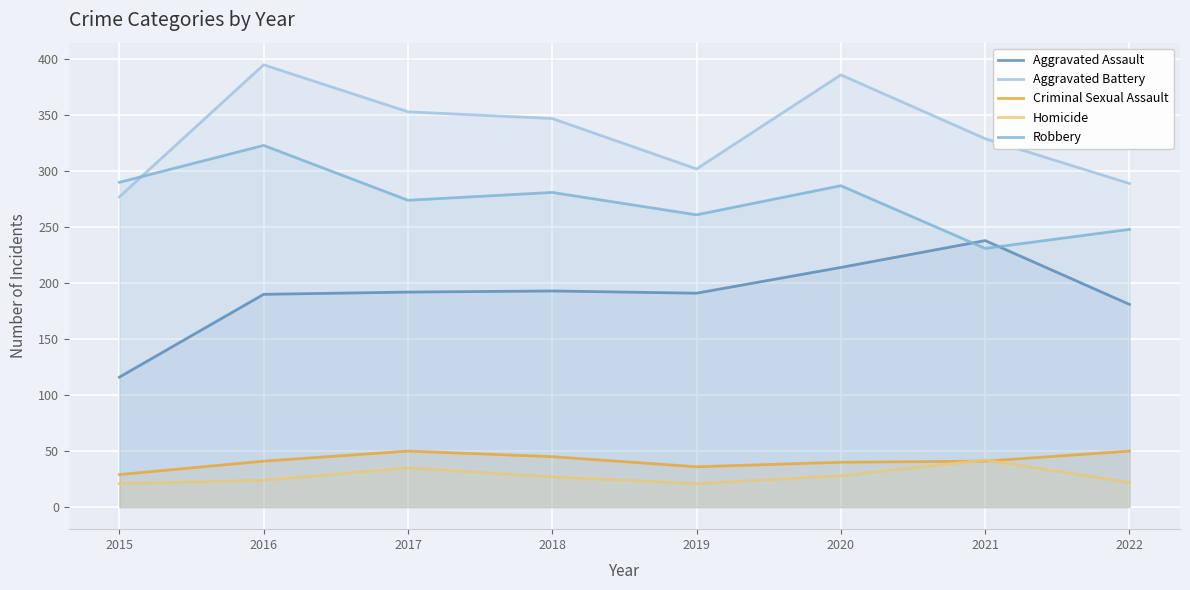

What is the sum of the Homicide values at 2019 and 2021?

63